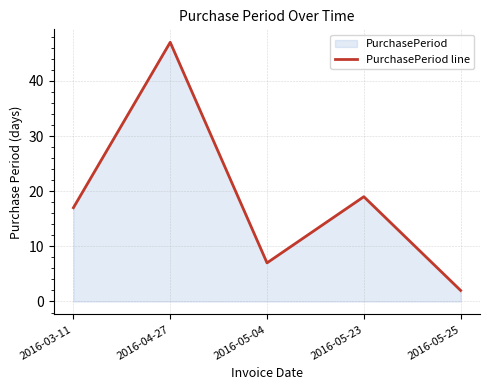

Rank the categories by value from highest to lowest.

2016-04-27, 2016-05-23, 2016-03-11, 2016-05-04, 2016-05-25